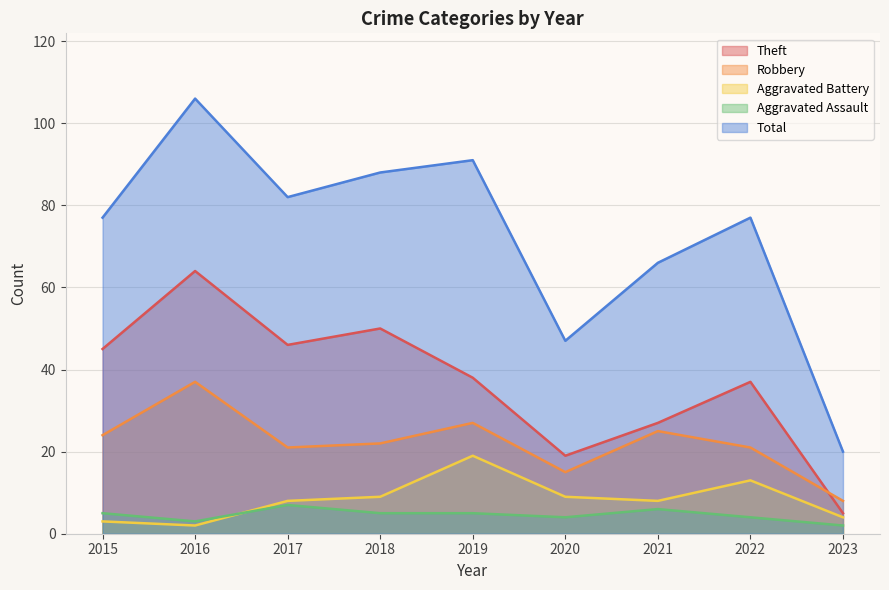

At which category does Aggravated Battery reach its first local peak?

2019